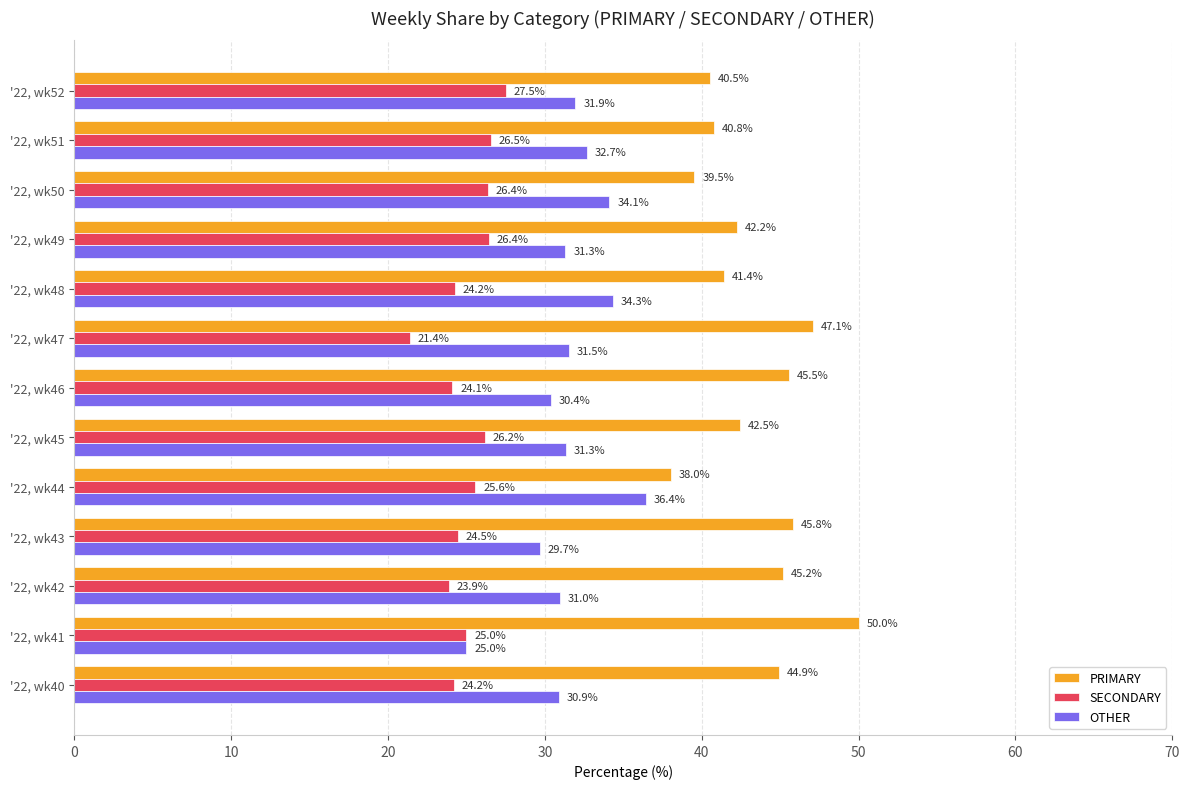

Is it true that PRIMARY equals 75.0 at '22, wk45?

False